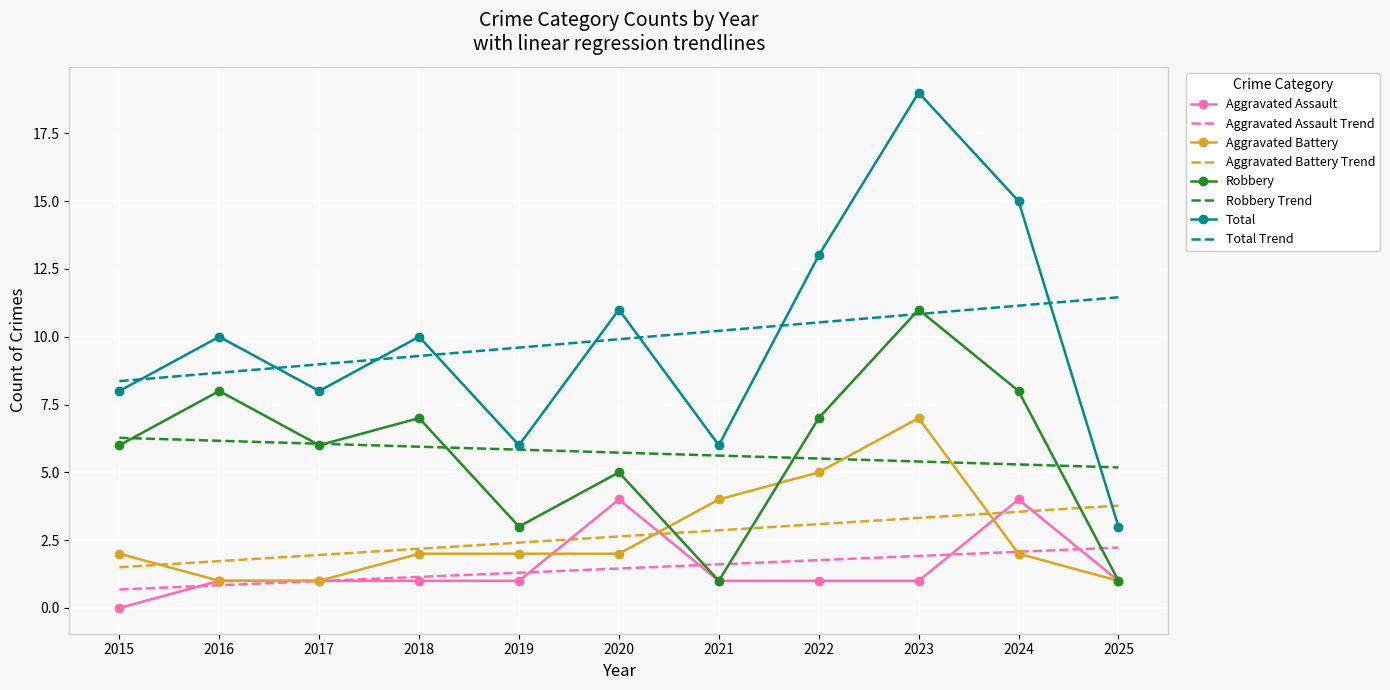

What is the sum of the Robbery values at 2021 and 2019?

4.0